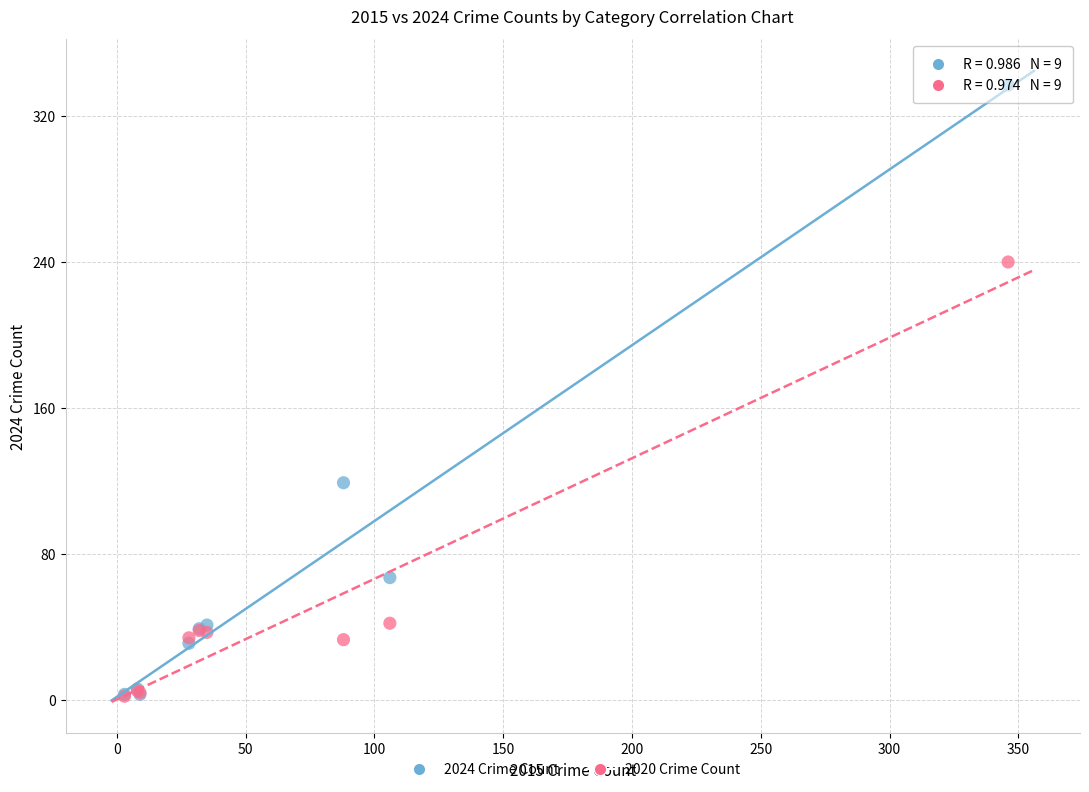

In the 2024 Crime Count series, what Y value is closest to 170?

119